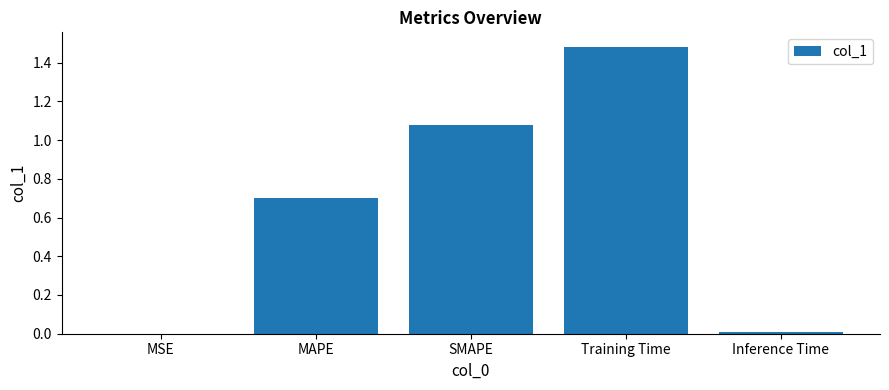

Which category has the highest value across all series?

Training Time